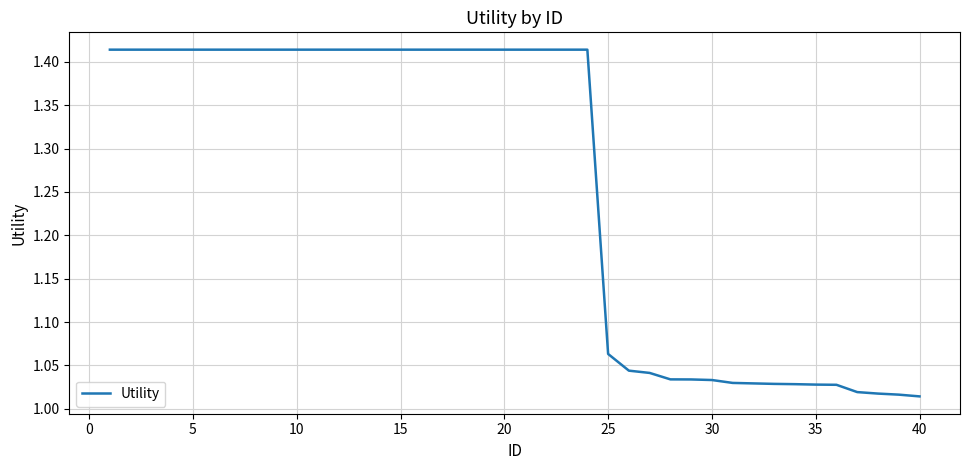

What is the difference between the maximum and minimum values?

0.4